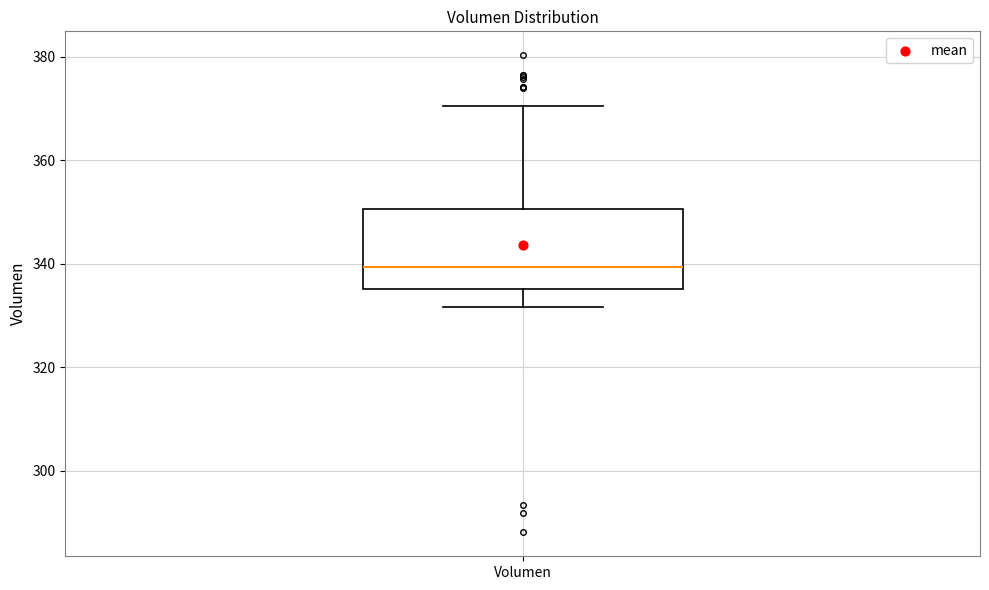

Transcribe this box plot: give where the median line is, the range the box spans, and where the two whiskers end, as read against the y-axis. The values are not printed on the chart, so give them approximately, as read against the axis.

median 340, box 336 to 350, whiskers 332 to 370